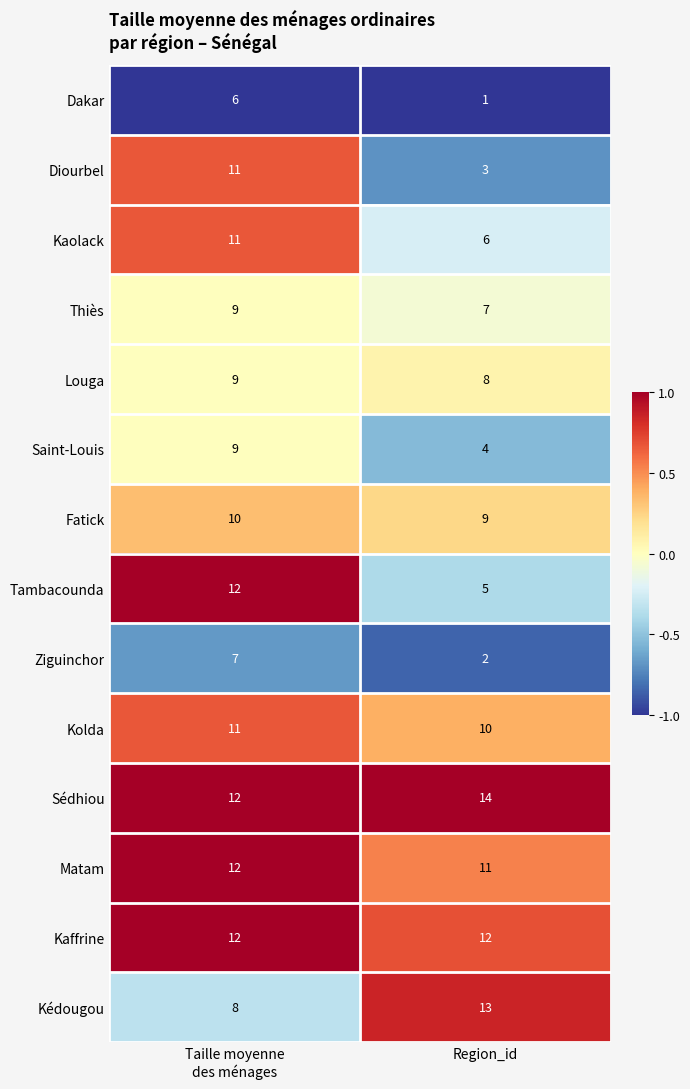

Is it true that Matam equals 11 at Region_id?

True